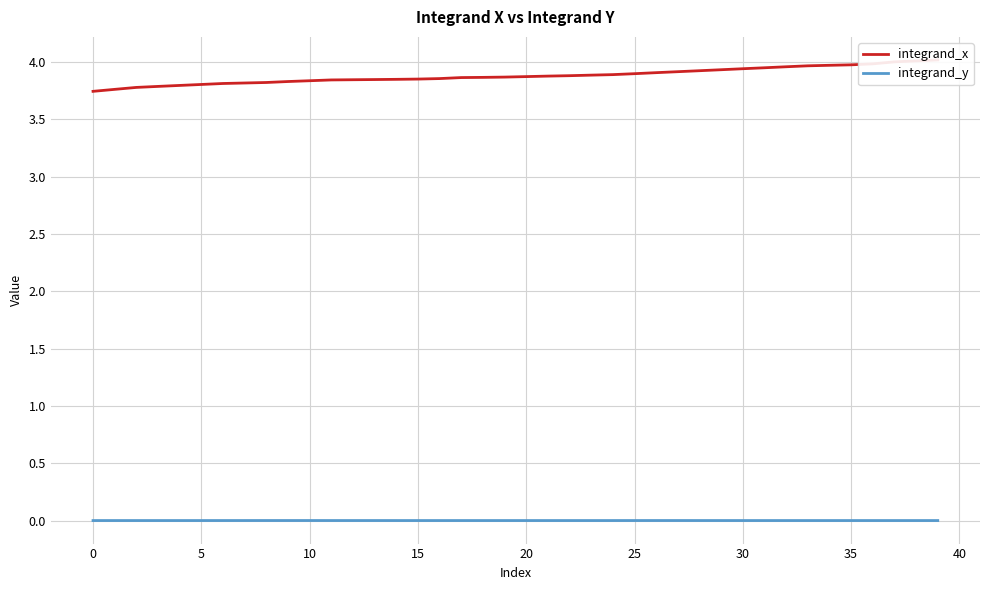

At how many categories does at least one series exceed 2?

40